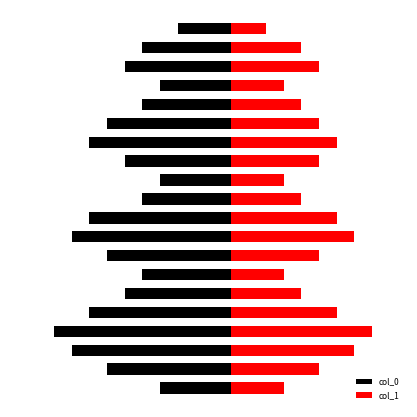

What is the difference between the second highest and second lowest values in the col_1 series?

8